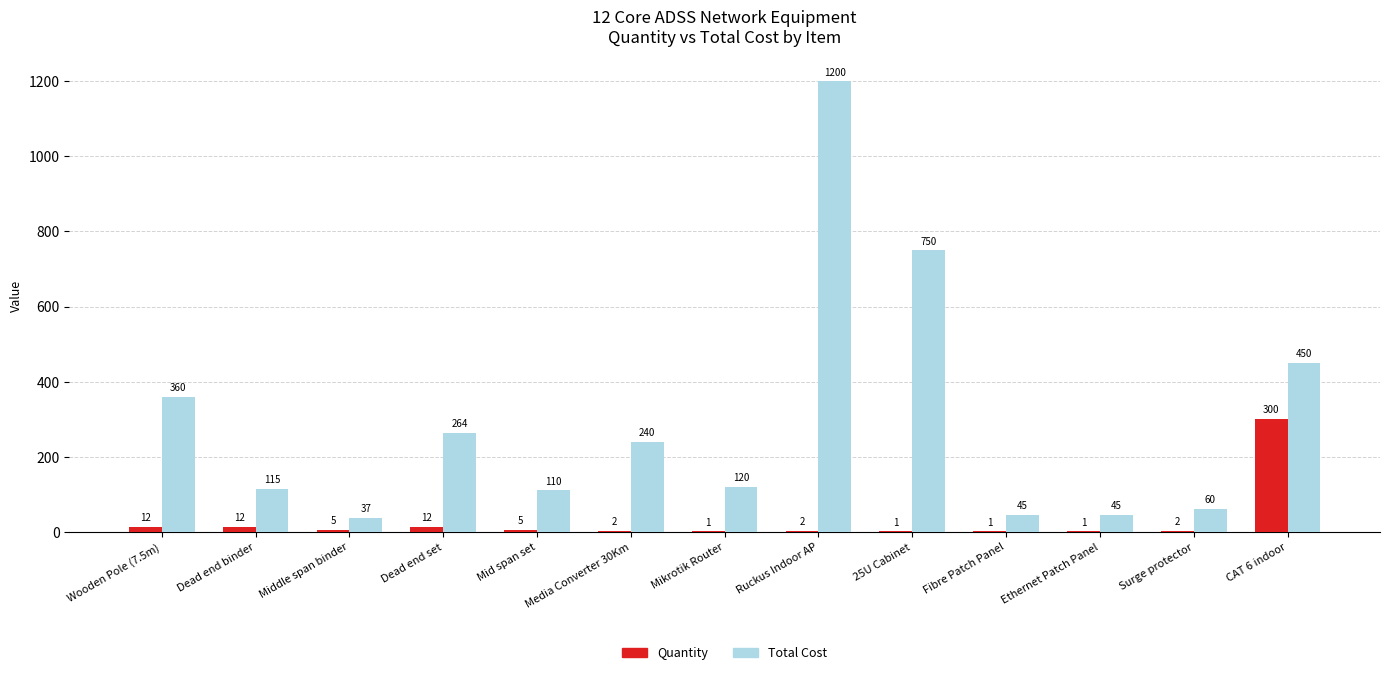

Read the Total Cost value at Ruckus Indoor AP.

1200.0